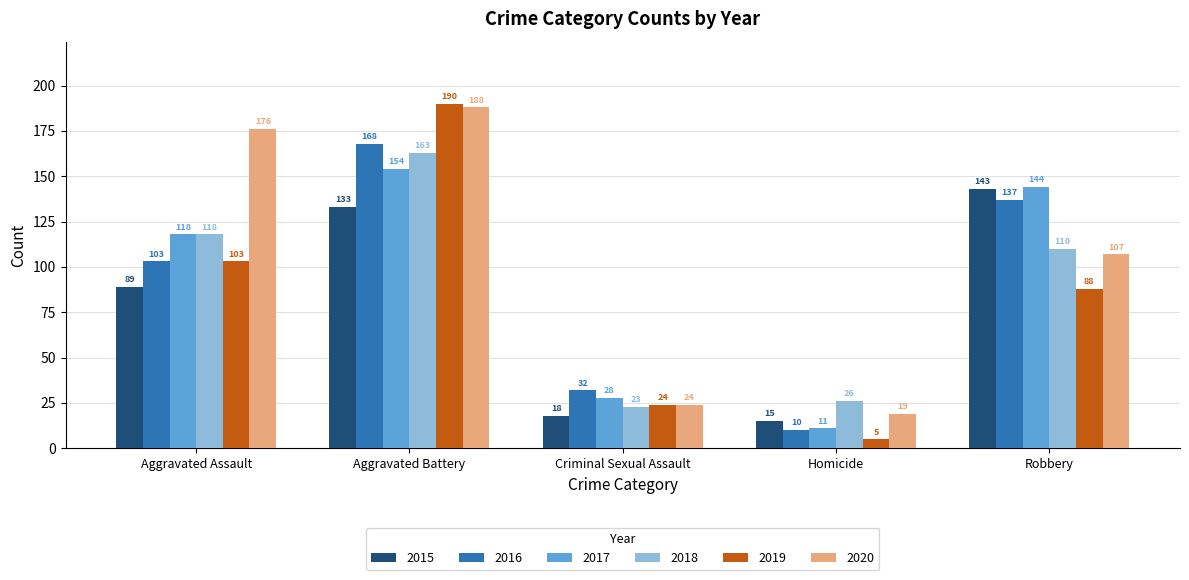

What is the difference between the highest and lowest values at Robbery?

56